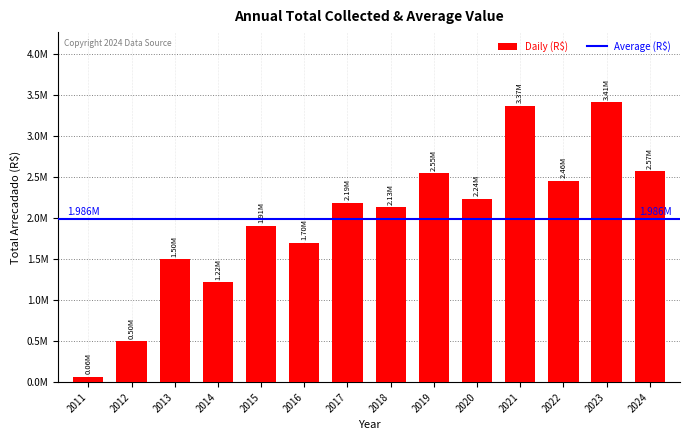

Does the chart contain any negative values?

No